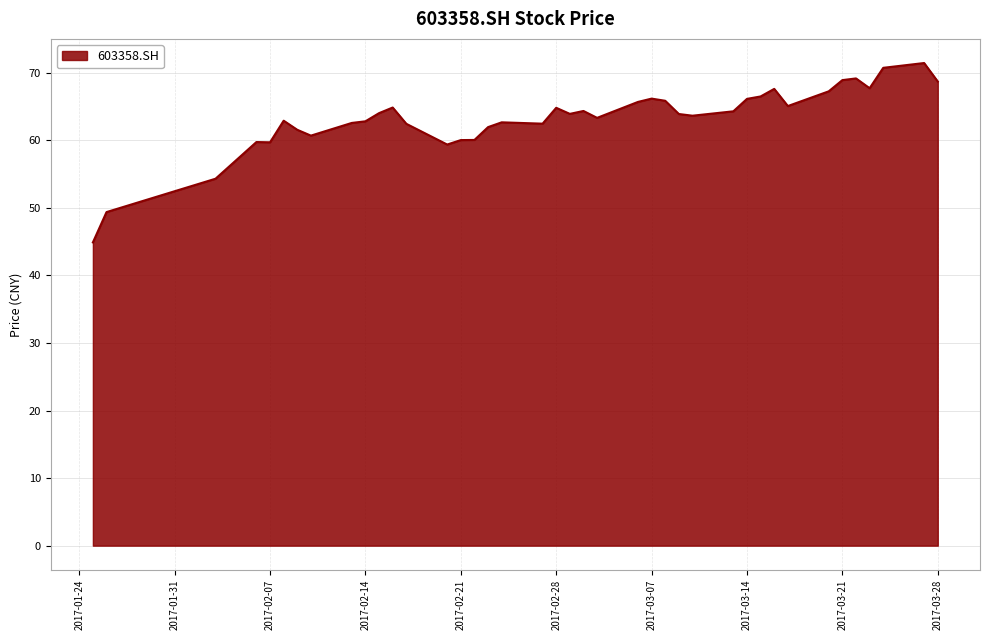

What is the minimum value shown in the chart?

44.9